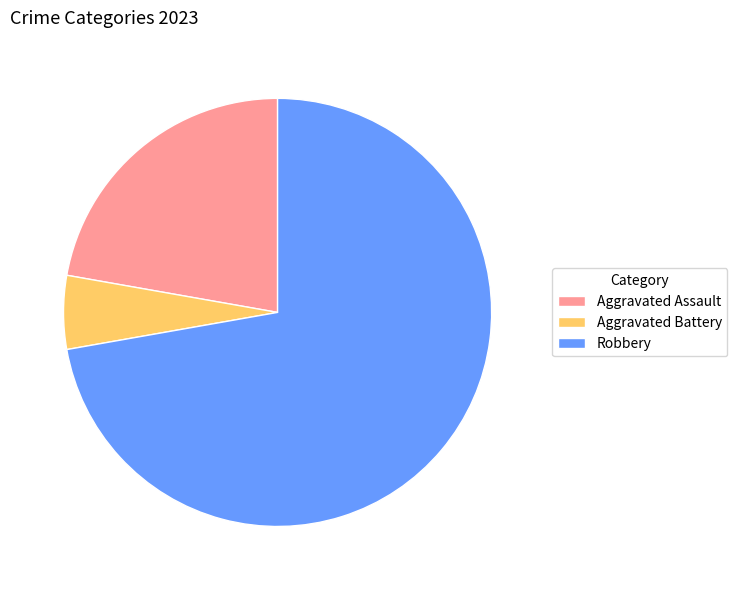

Which slice is the largest?

Robbery